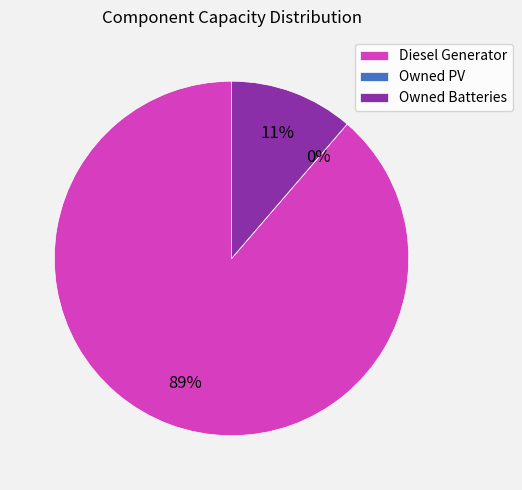

To the nearest percent, what is the average slice percentage?

33%